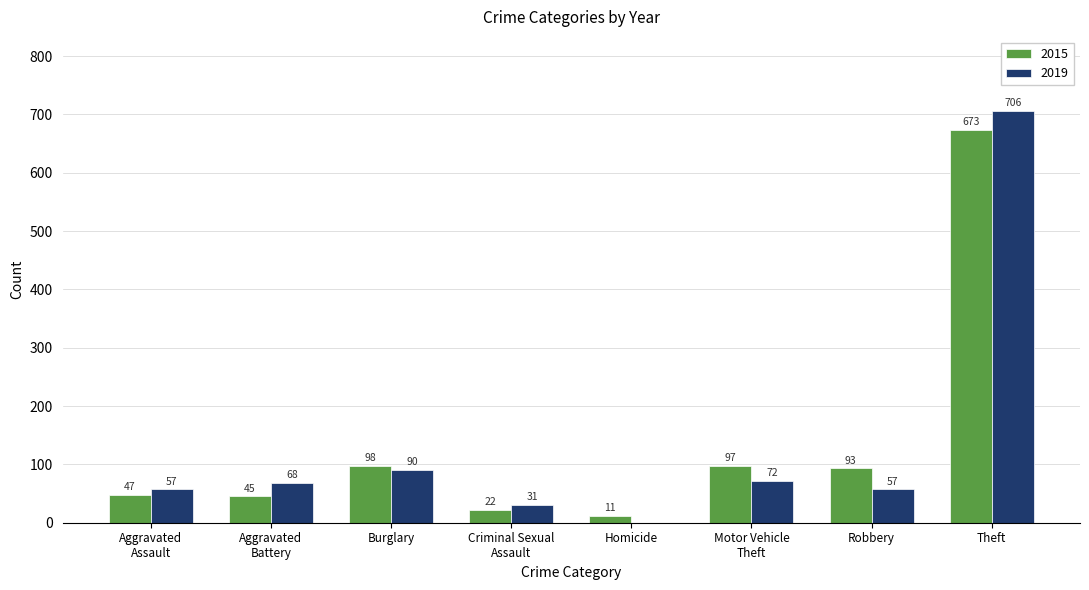

Which series has the largest total across all categories?

2015